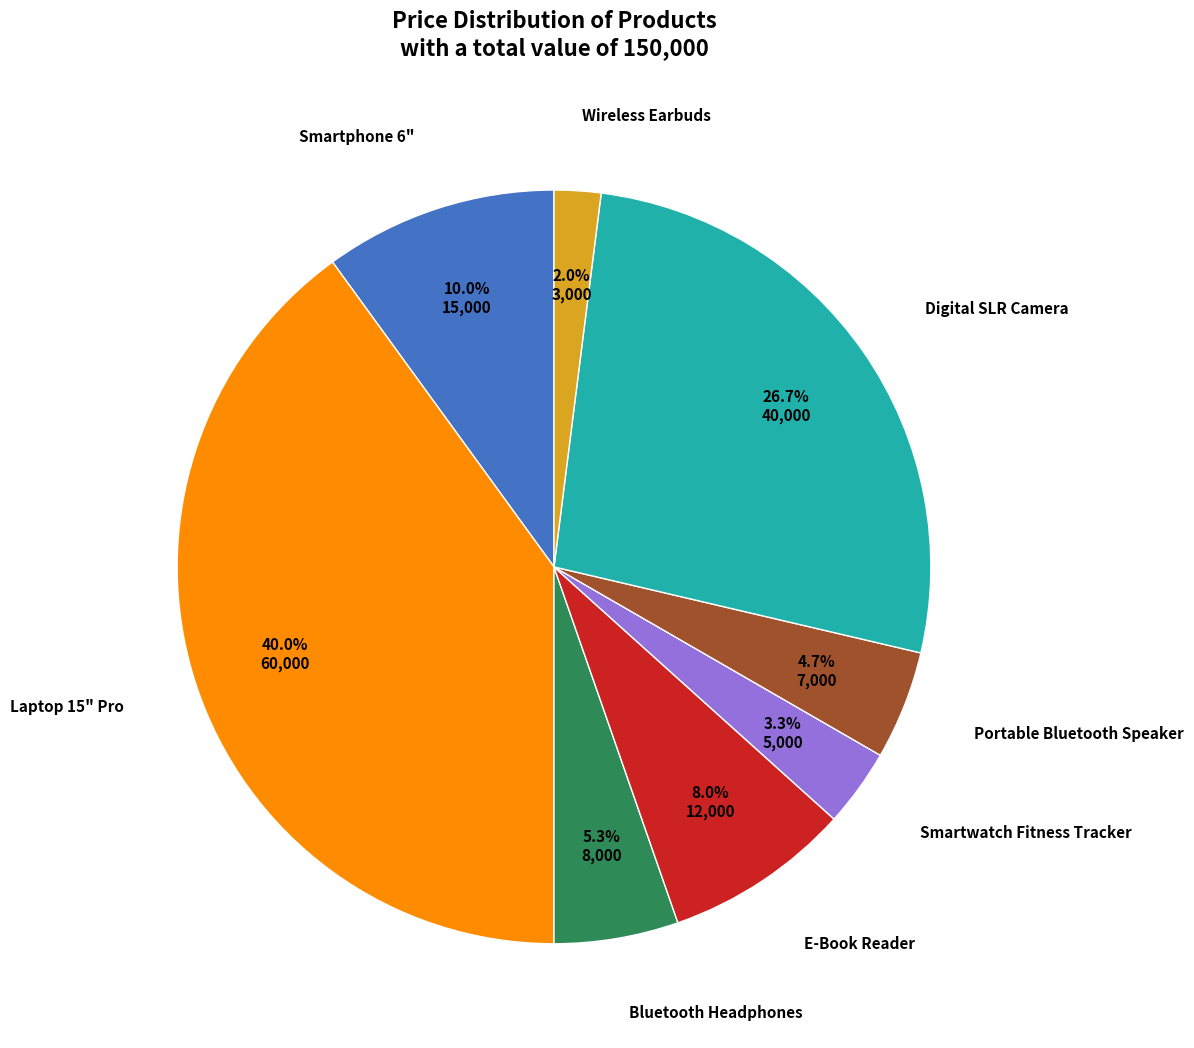

Is there a majority slice in this chart?

No